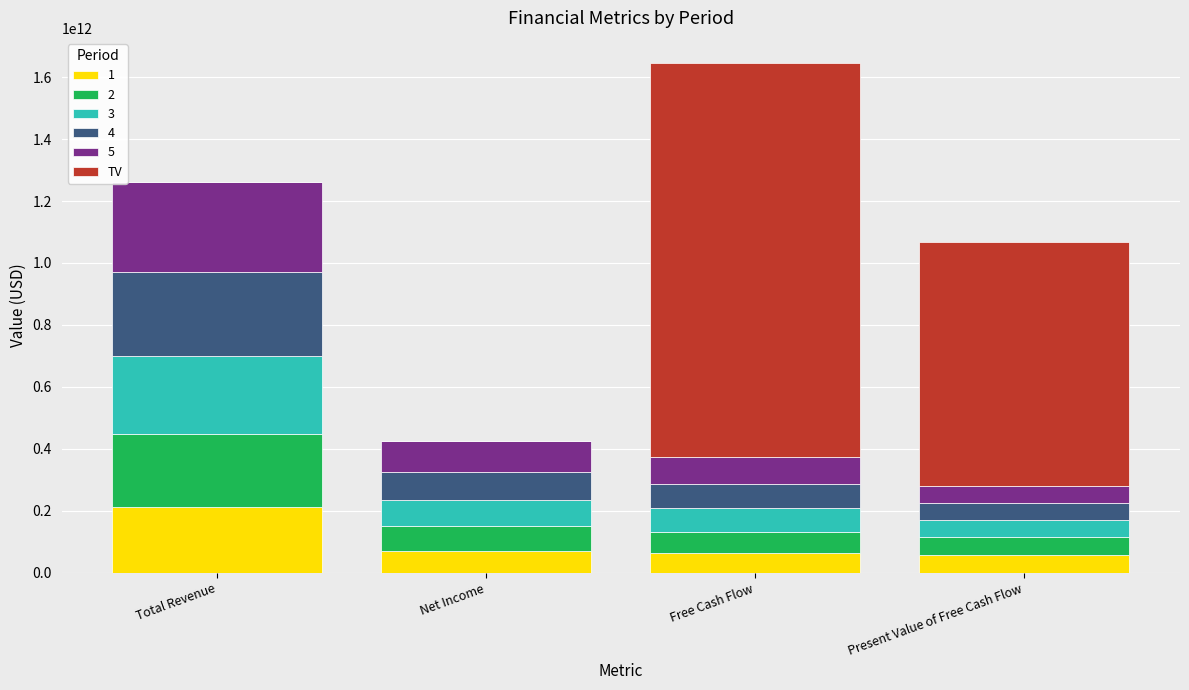

At which category is the sum across all series the highest?

Free Cash Flow